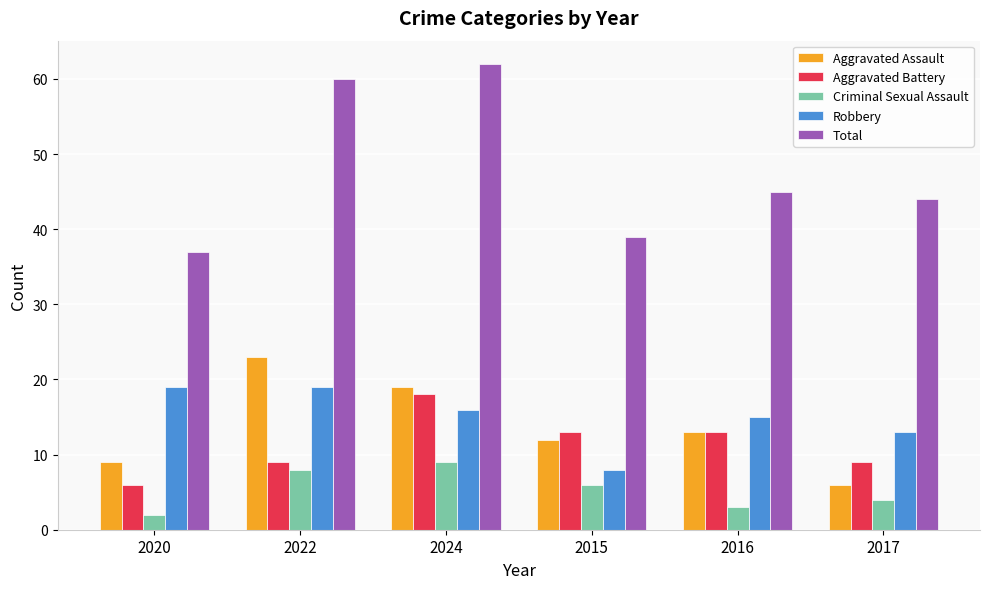

The value of Total at 2022 is 102. True or false?

False